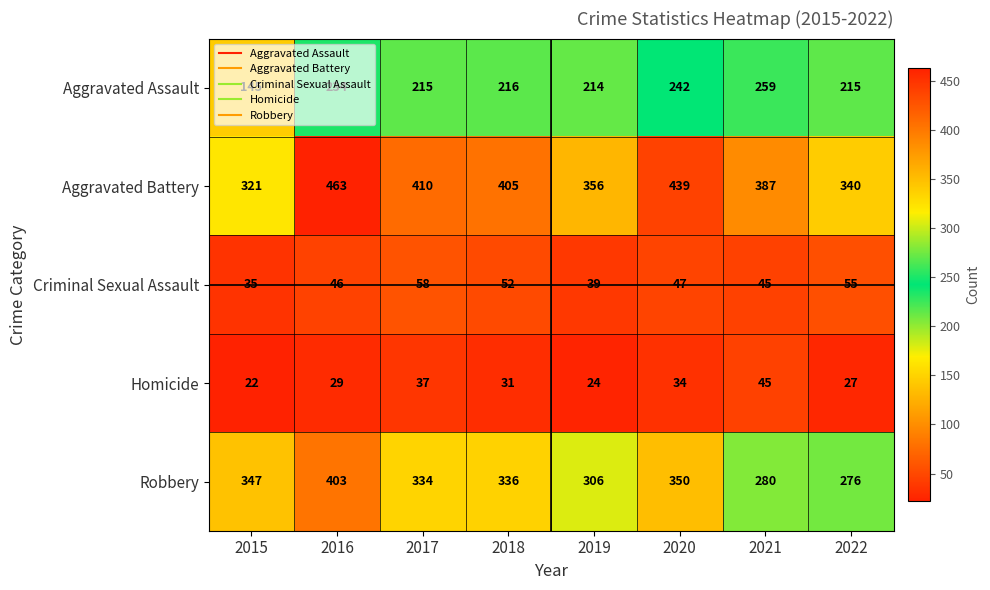

True or false: Homicide has a value of 22 at 2015.

True